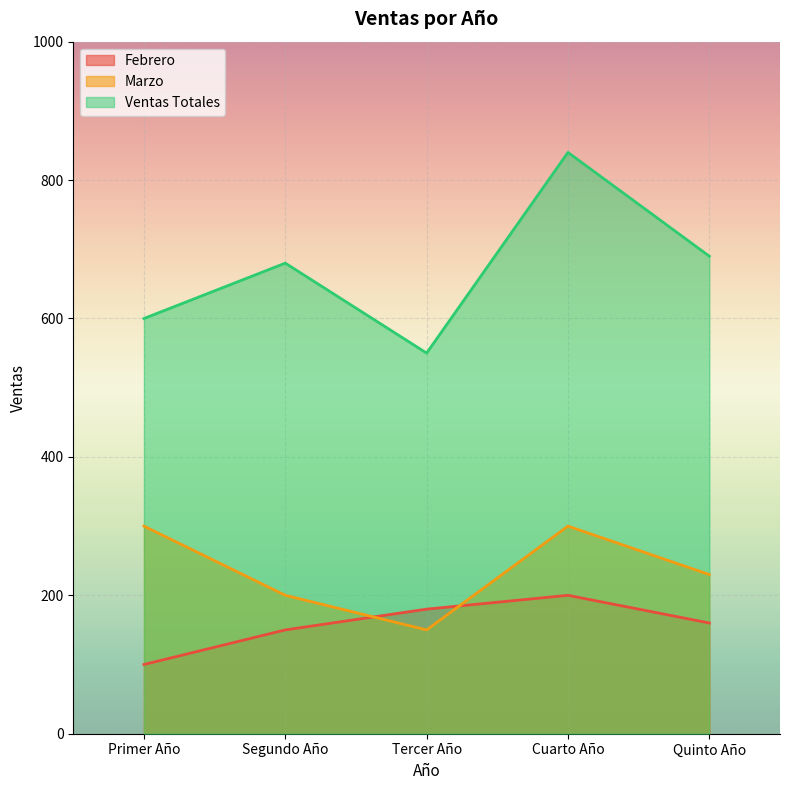

Between Segundo Año and Cuarto Año, which is larger?

Cuarto Año